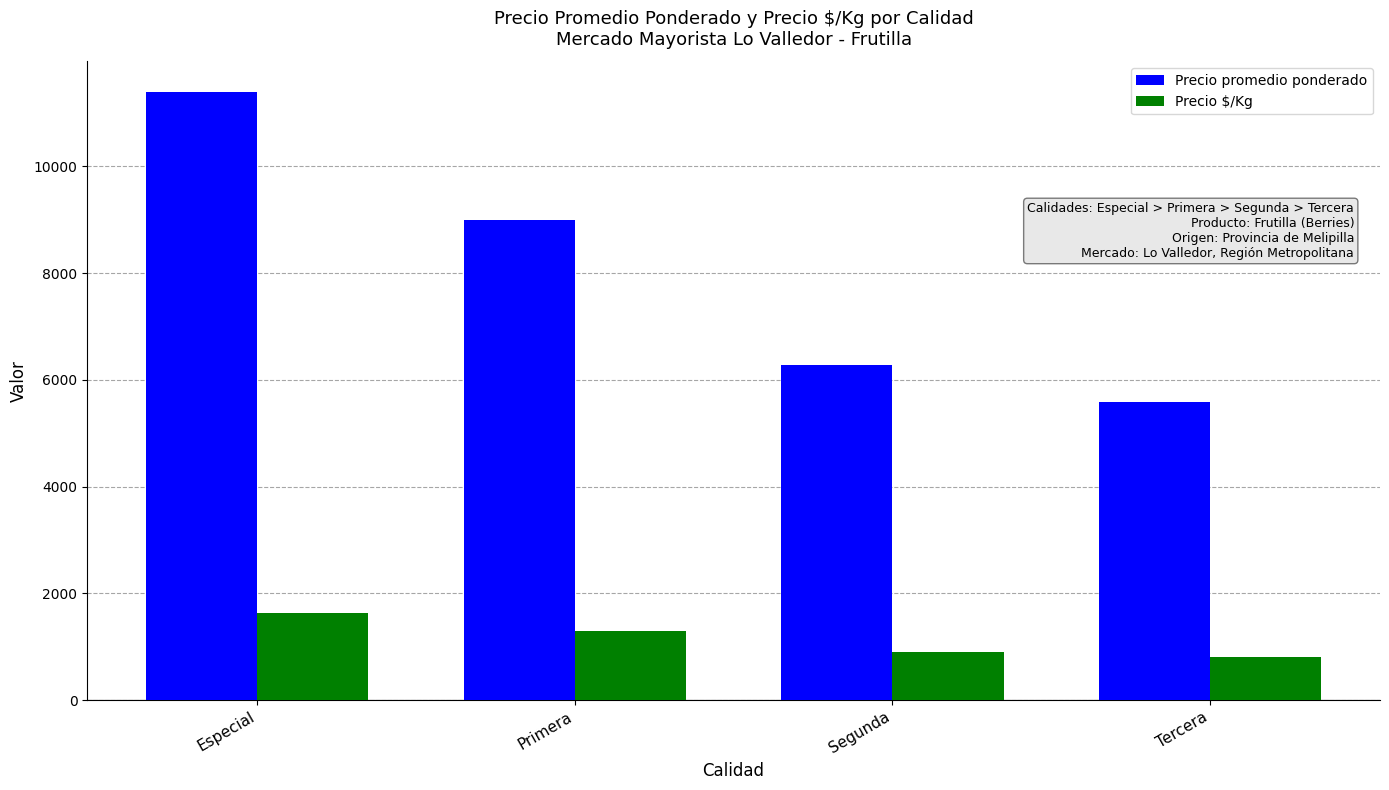

Where does the Precio promedio ponderado series first go above 8998?

Especial